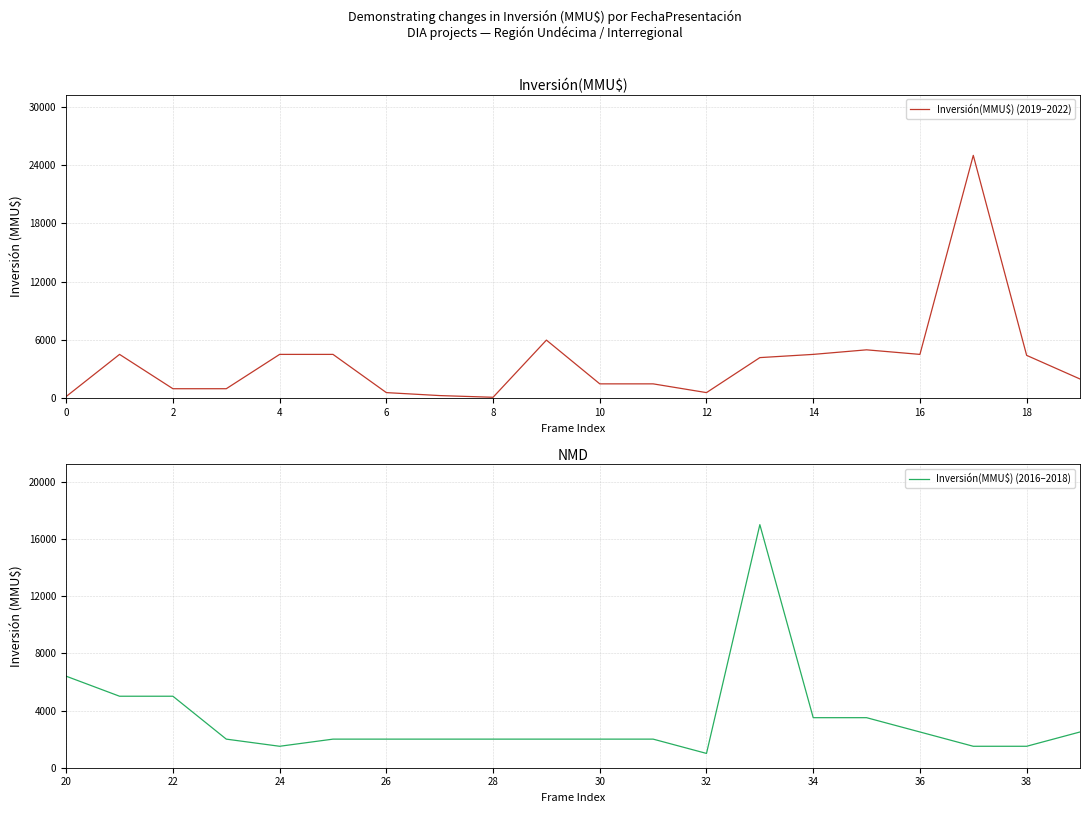

Is this an area chart (filled region under the line)?

No